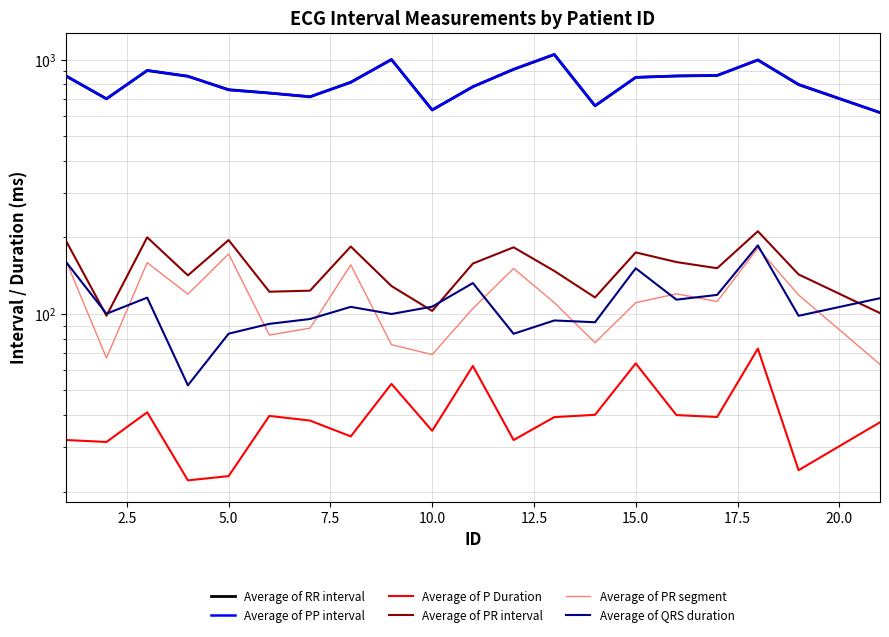

How many data points in Average of RR interval are less than 852?

10